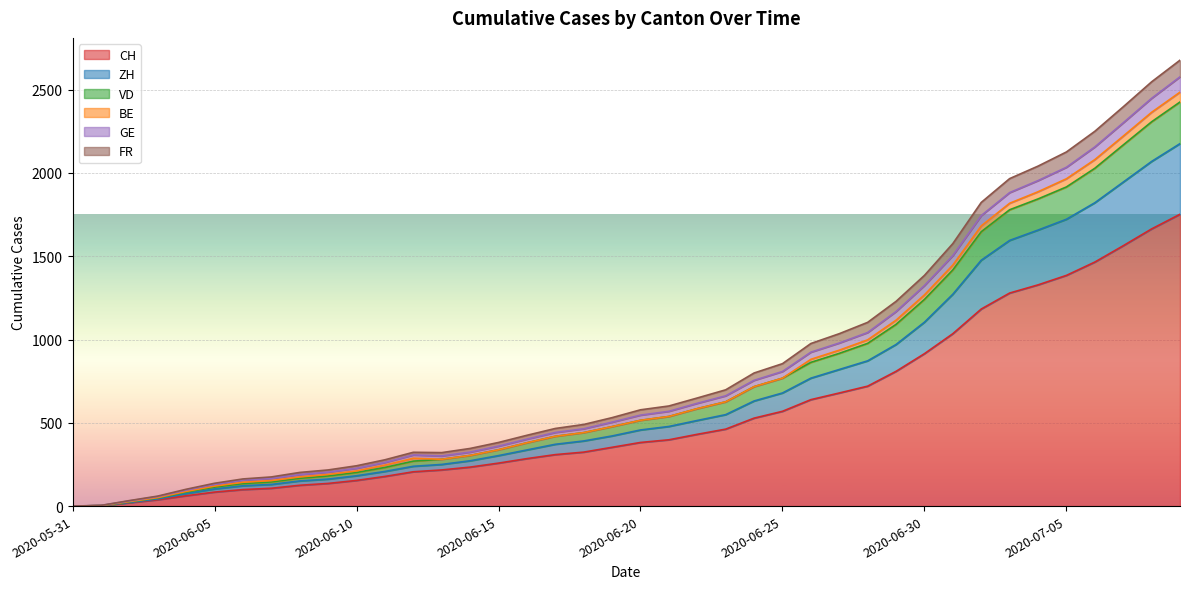

What are all the series names shown in the legend?

CH, ZH, VD, BE, GE, FR